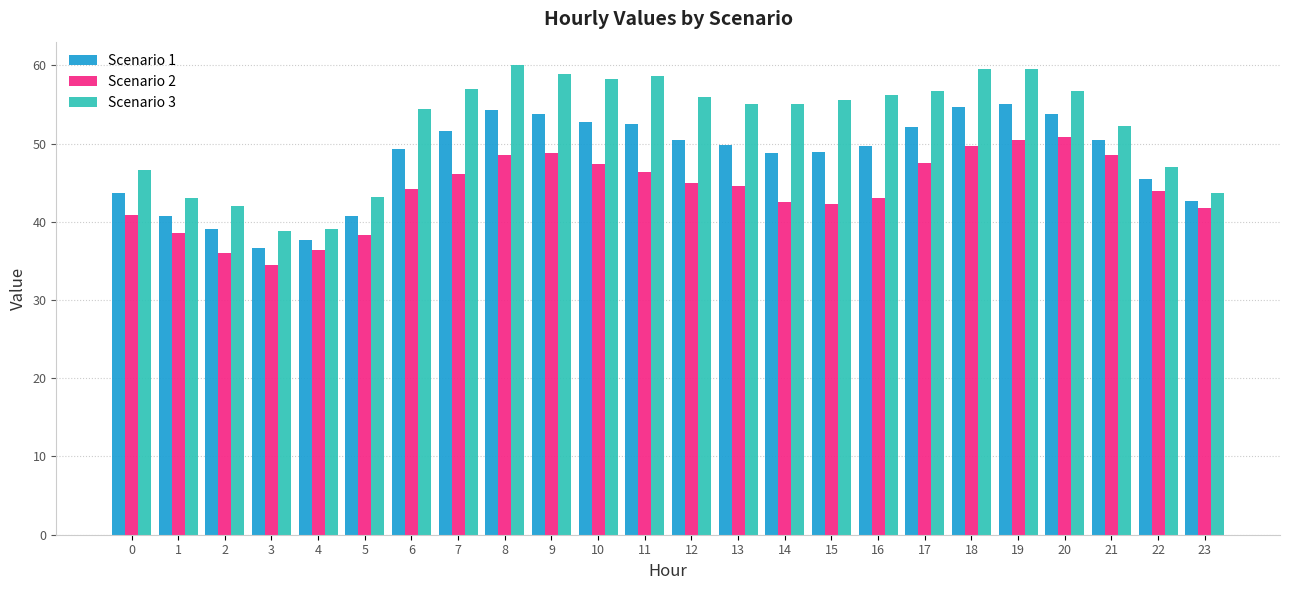

What is the value of the Scenario 2 bar at the 9th from the left?

48.5